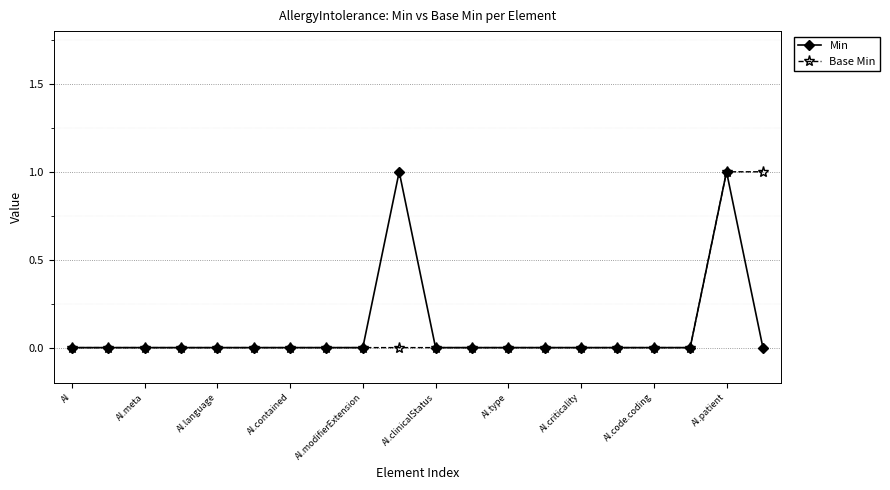

True or false: Min has more than 0 interior local peaks.

True